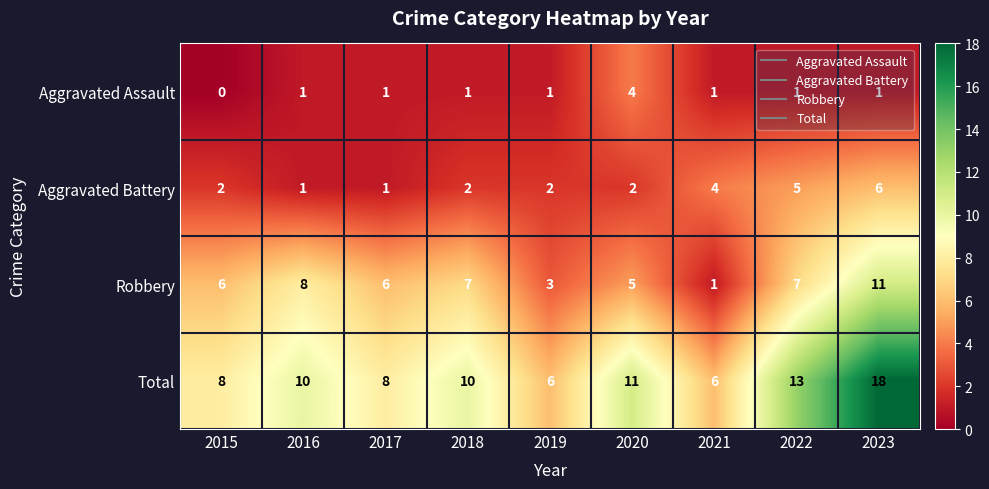

What is the sum of the Robbery values at 2023 and 2020?

16